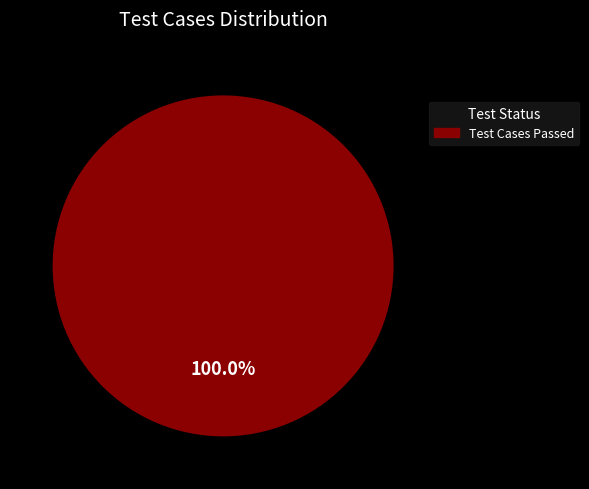

Is there any slice that represents more than half of the pie?

Yes